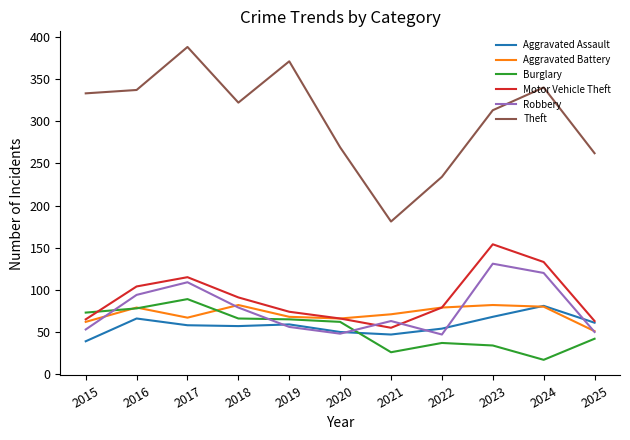

What is the difference between the highest and lowest values at 2023?

279